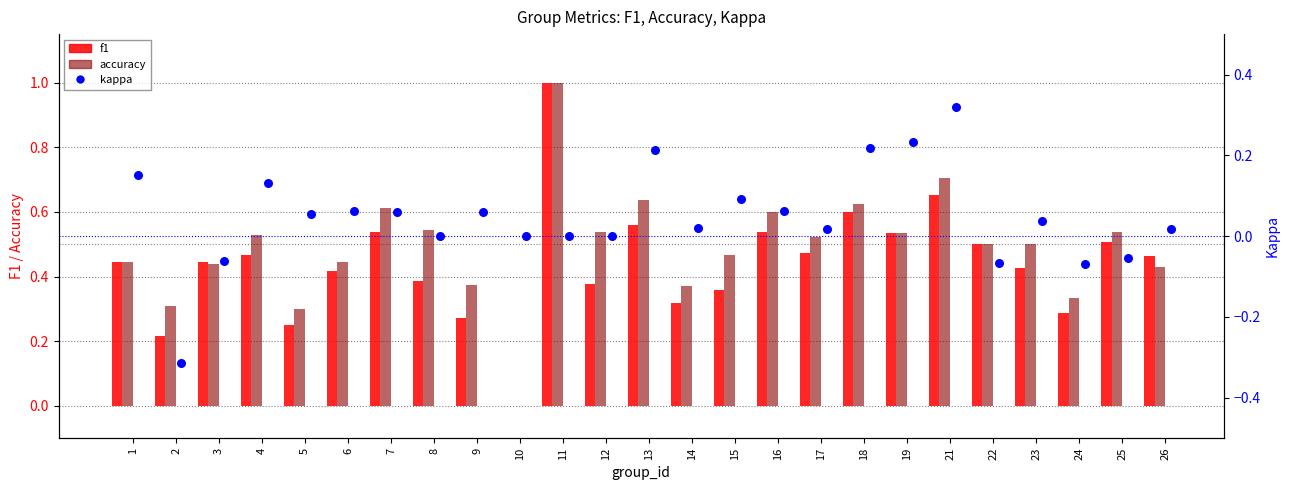

At how many categories does at least one series exceed 0?

24